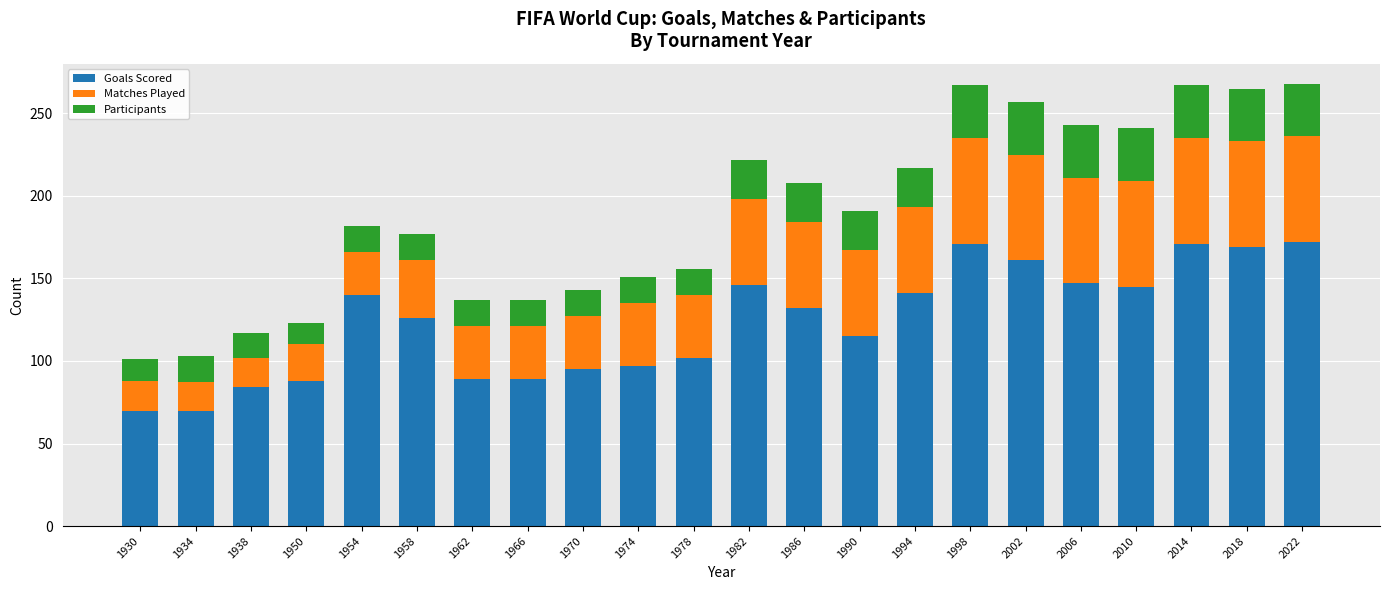

What is the total value across all series at 2002?

257